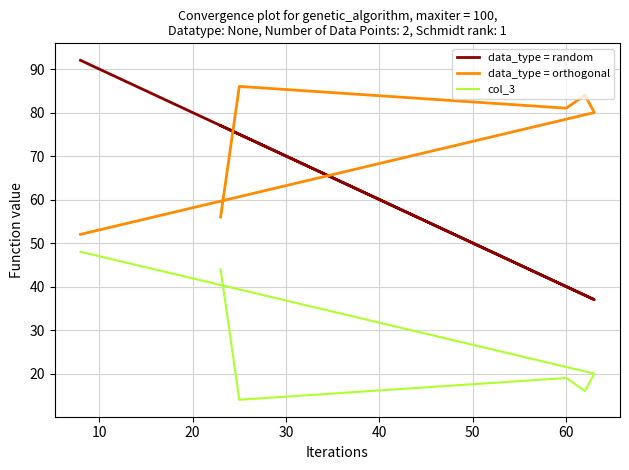

Does the chart display data point markers on the line(s)?

No